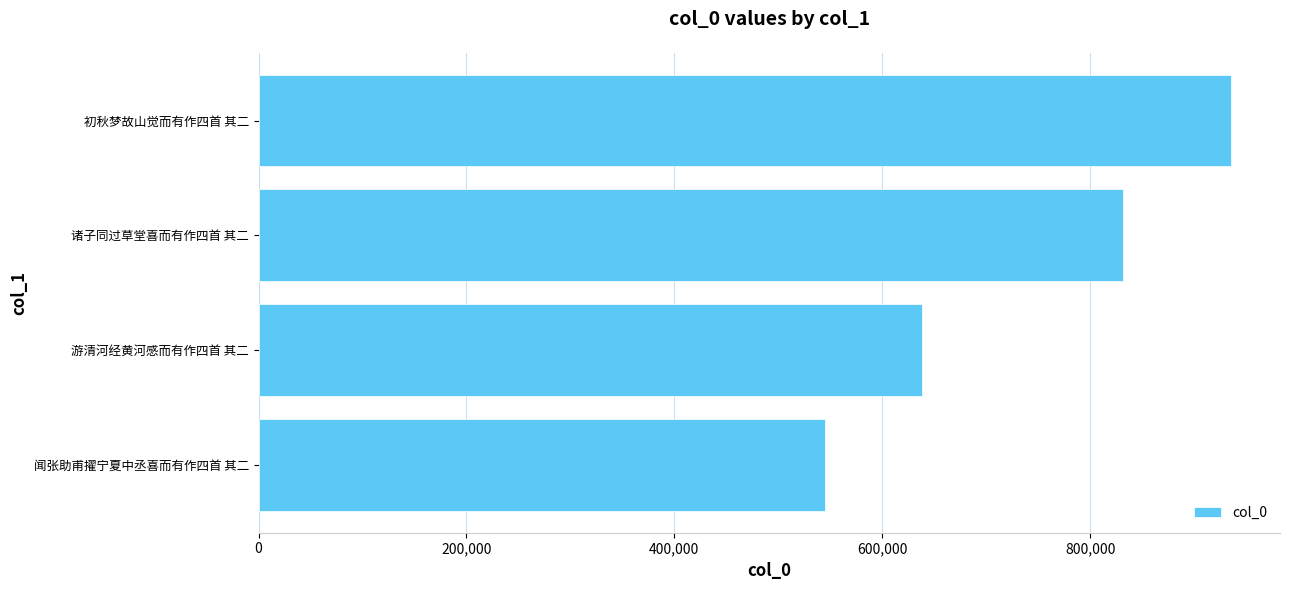

What is the change in value from 诸子同过草堂喜而有作四首 其二 to 初秋梦故山觉而有作四首 其二?

+104055